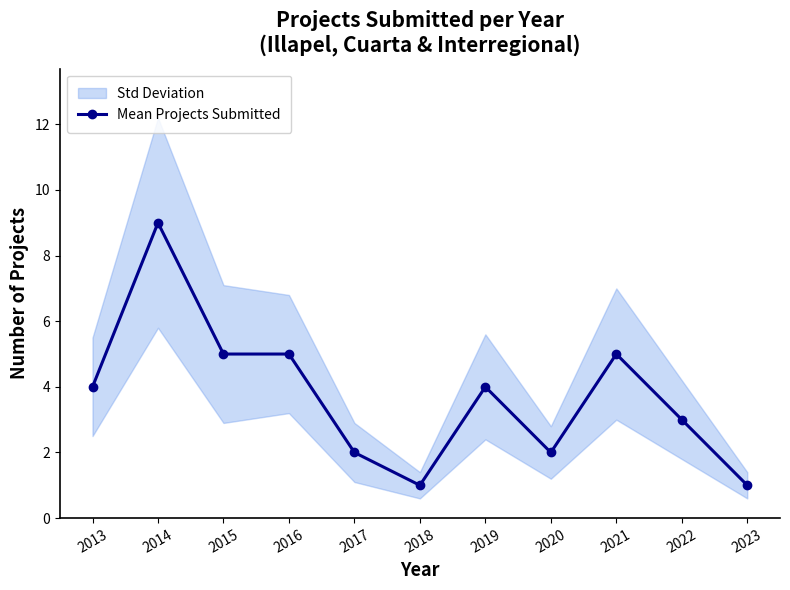

How many data points does each series have?

11